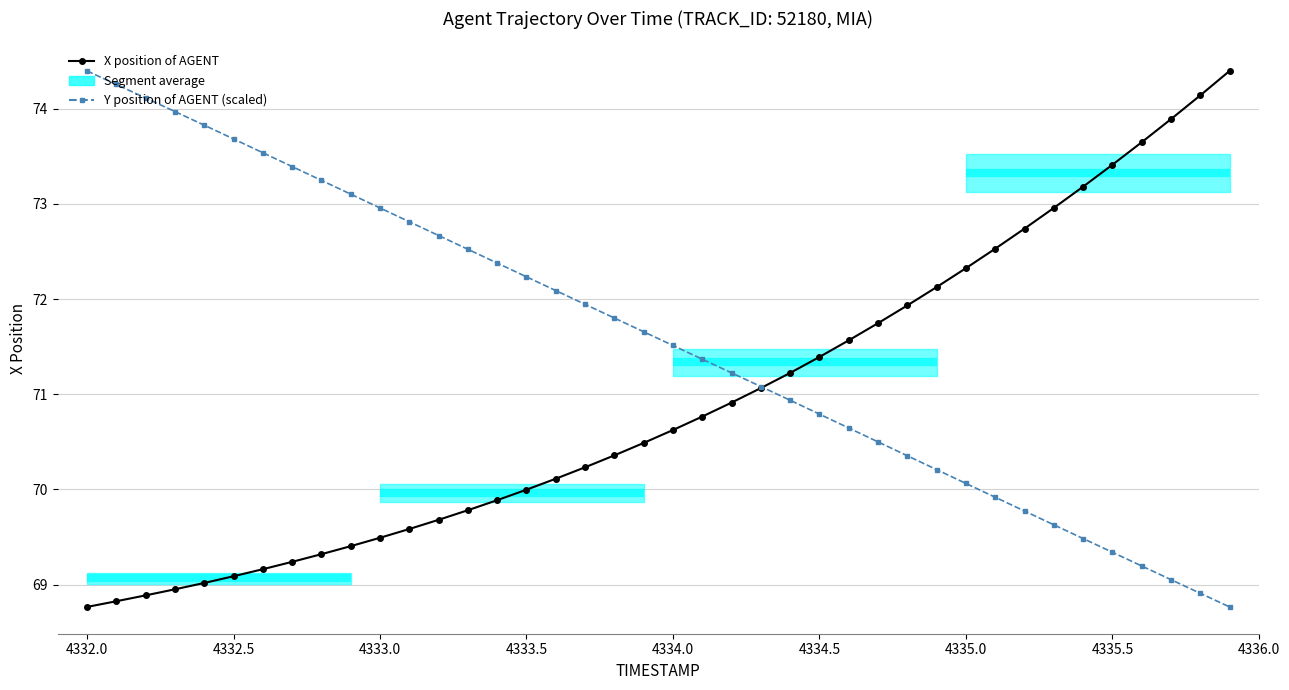

At how many categories does at least one series exceed 72?

28